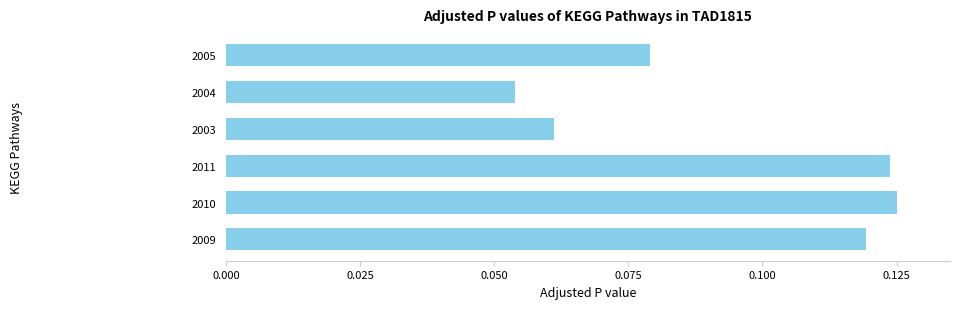

The chart shows a value of 0.0 at 2010. True or false?

False